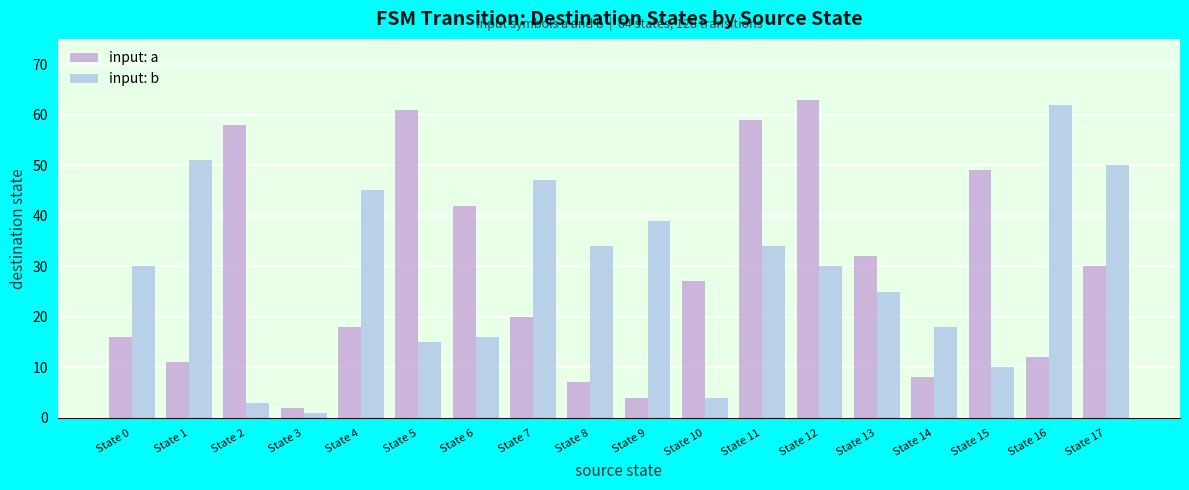

What is the maximum value for input: a?

63